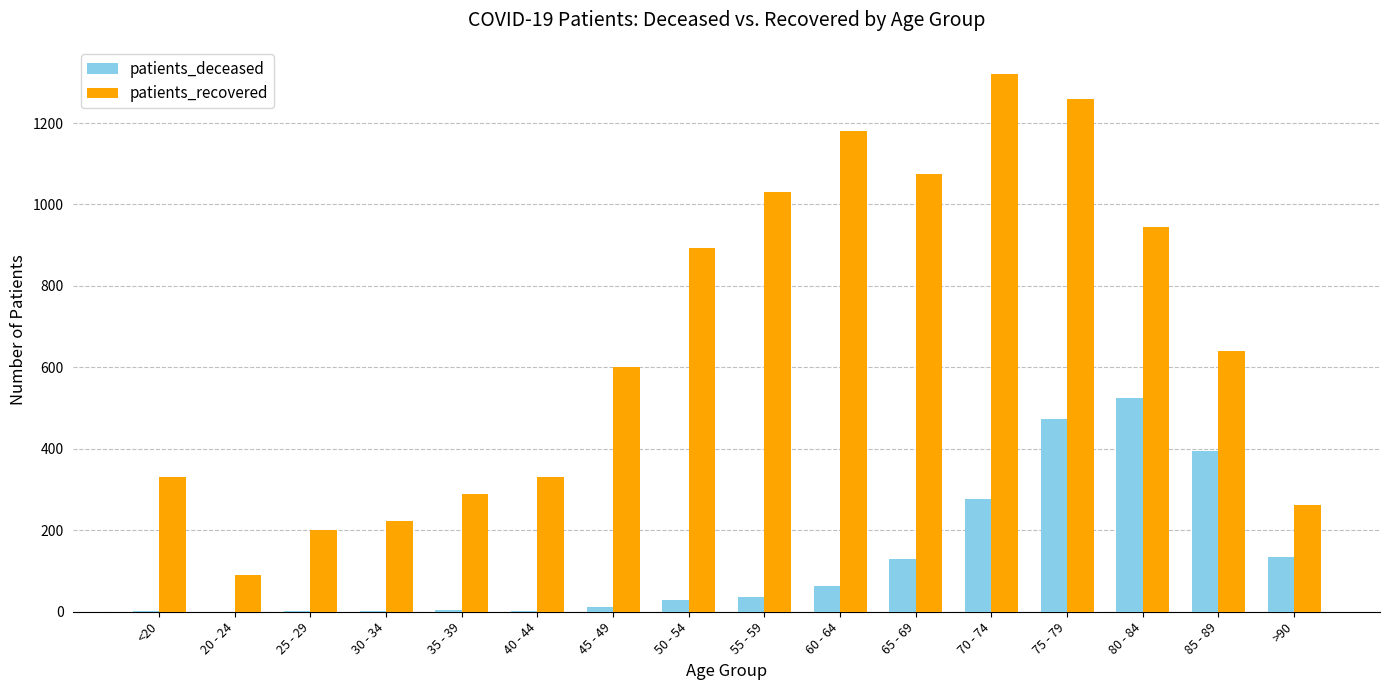

Which series has the largest total across all categories?

patients_recovered